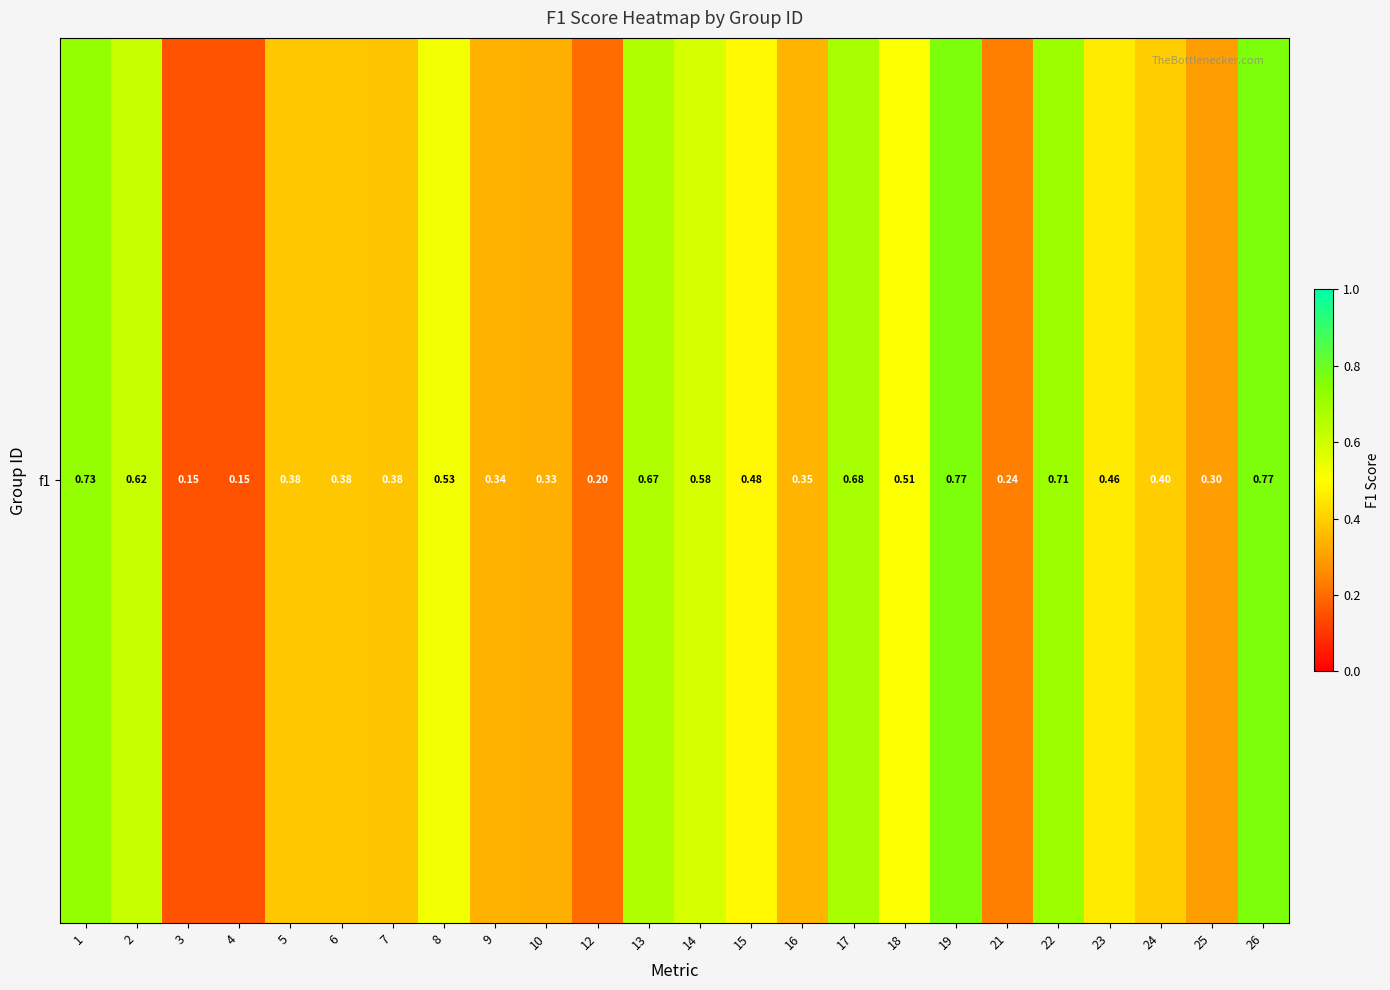

What is the difference between the maximum and minimum values?

0.6